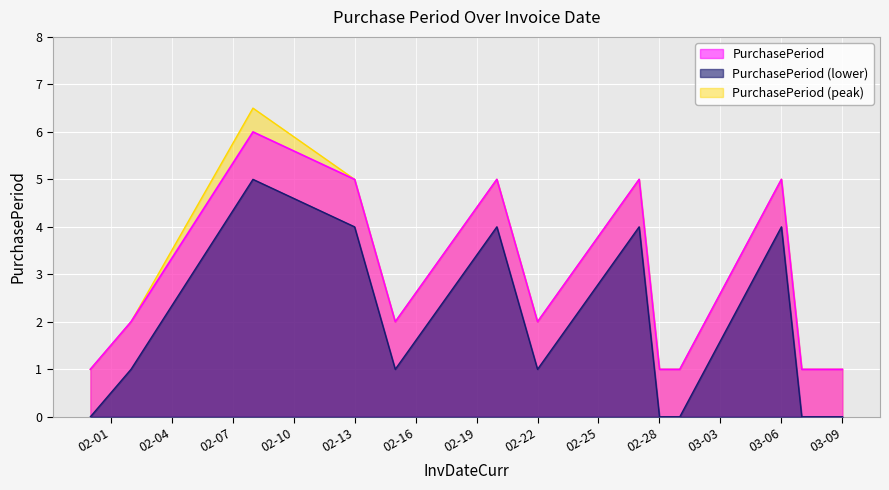

What is the label of the 8th point from the left?

2017-02-27